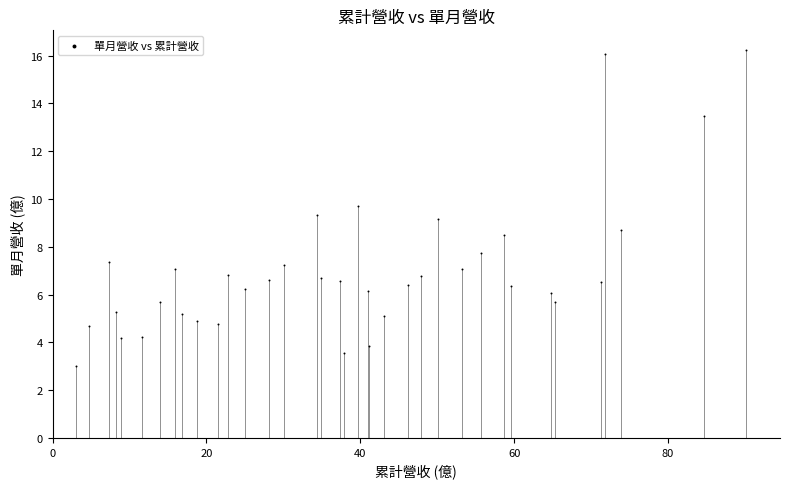

What is the range of X values (max minus min)?

87.2